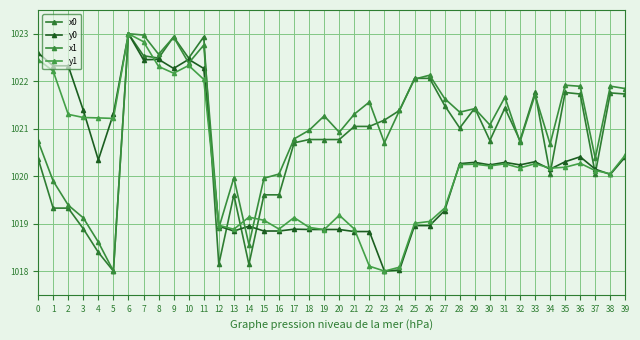

What is the spread (max minus min) of values at 20?

2.0